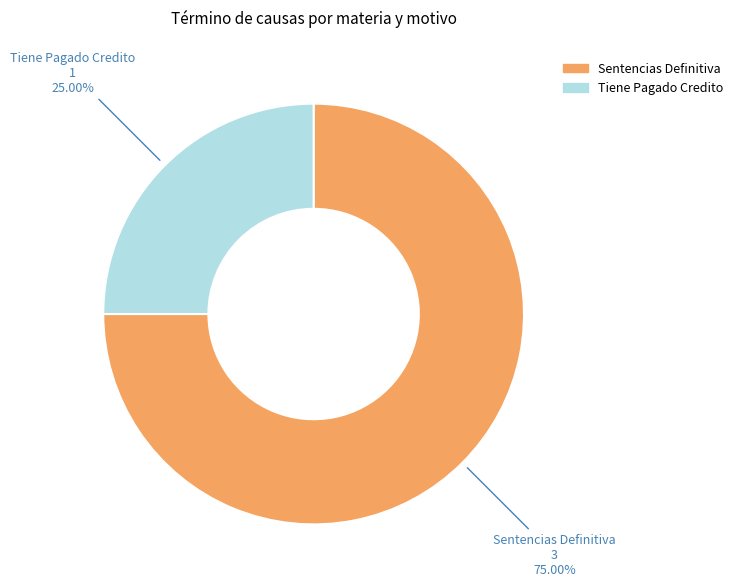

How many slices are in this pie chart?

2